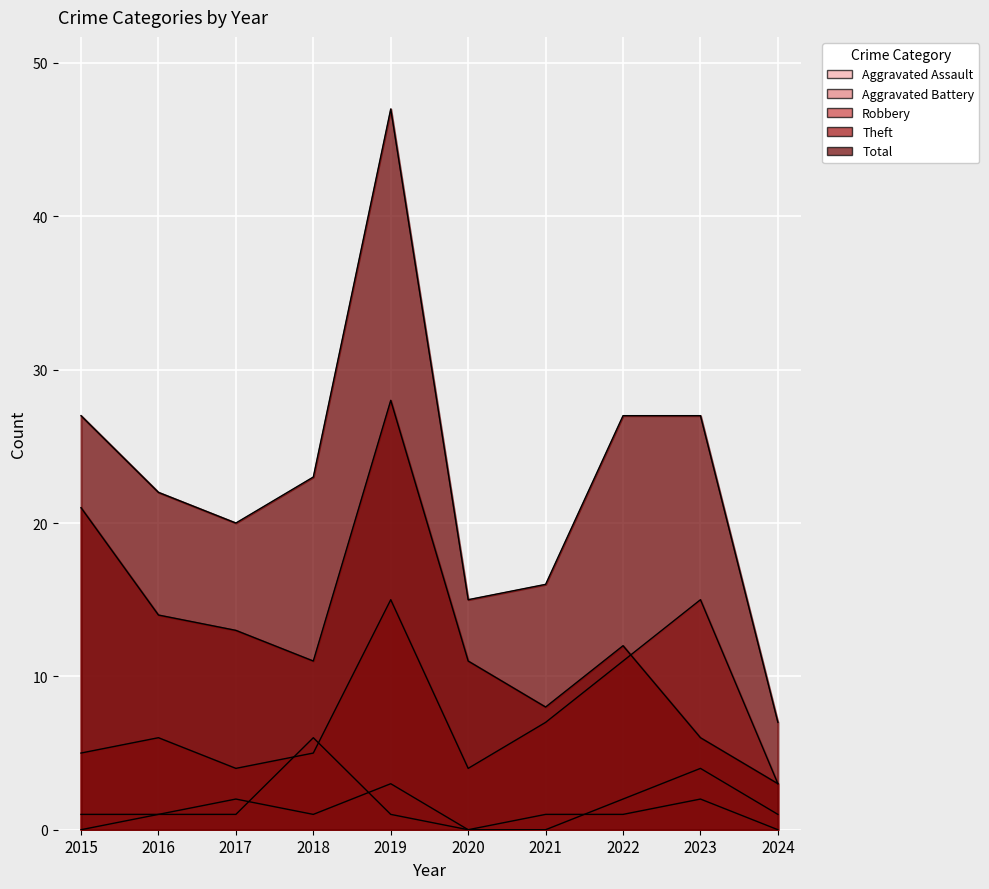

Reading left to right, list all the values displayed in this chart.

Aggravated Assault: 2015=0	2016=1	2017=2	2018=1	2019=3	2020=0	2021=0	2022=2	2023=4	2024=1
Aggravated Battery: 2015=1	2016=1	2017=1	2018=6	2019=1	2020=0	2021=1	2022=1	2023=2	2024=0
Robbery: 2015=5	2016=6	2017=4	2018=5	2019=15	2020=4	2021=7	2022=11	2023=15	2024=3
Theft: 2015=21	2016=14	2017=13	2018=11	2019=28	2020=11	2021=8	2022=12	2023=6	2024=3
Total: 2015=27	2016=22	2017=20	2018=23	2019=47	2020=15	2021=16	2022=27	2023=27	2024=7